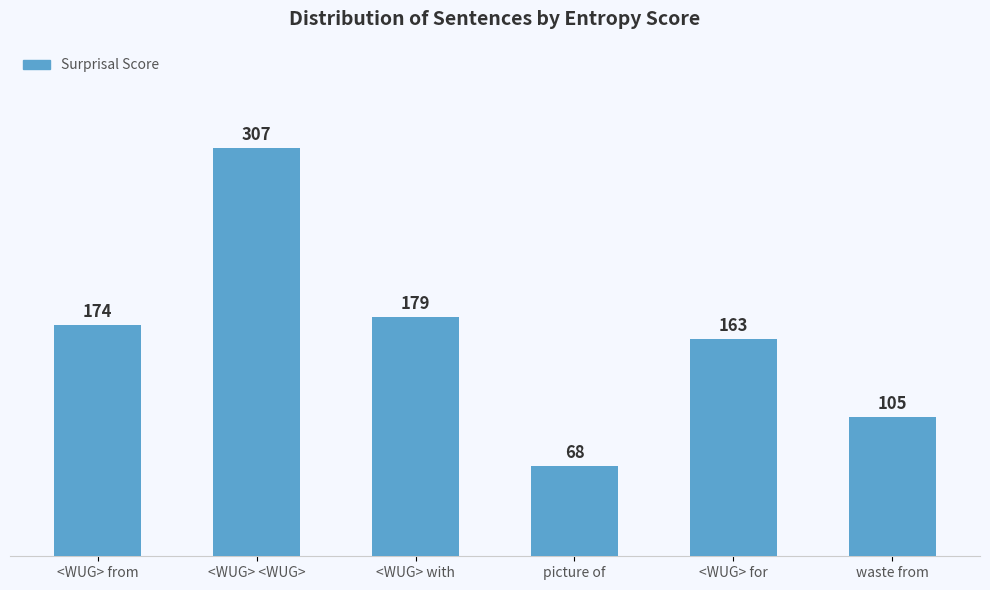

What is the difference between the values at <WUG> <WUG> and picture of?

238.9